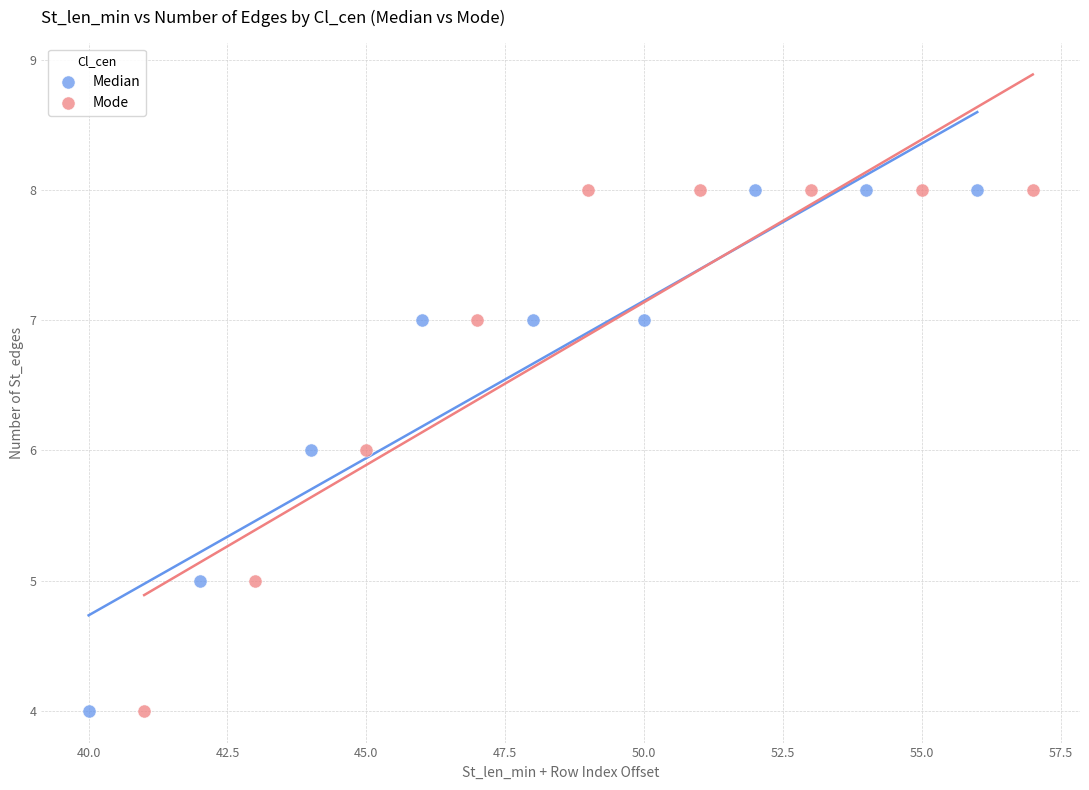

What are all the series names shown in the legend?

Median, Mode